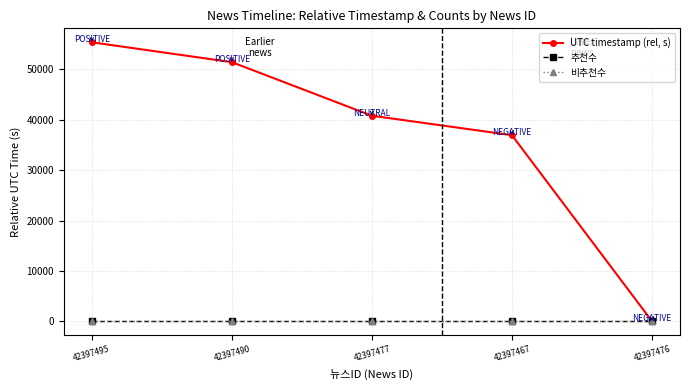

True or false: UTC timestamp (rel, s) has a value of -32891 at 42397476.

False